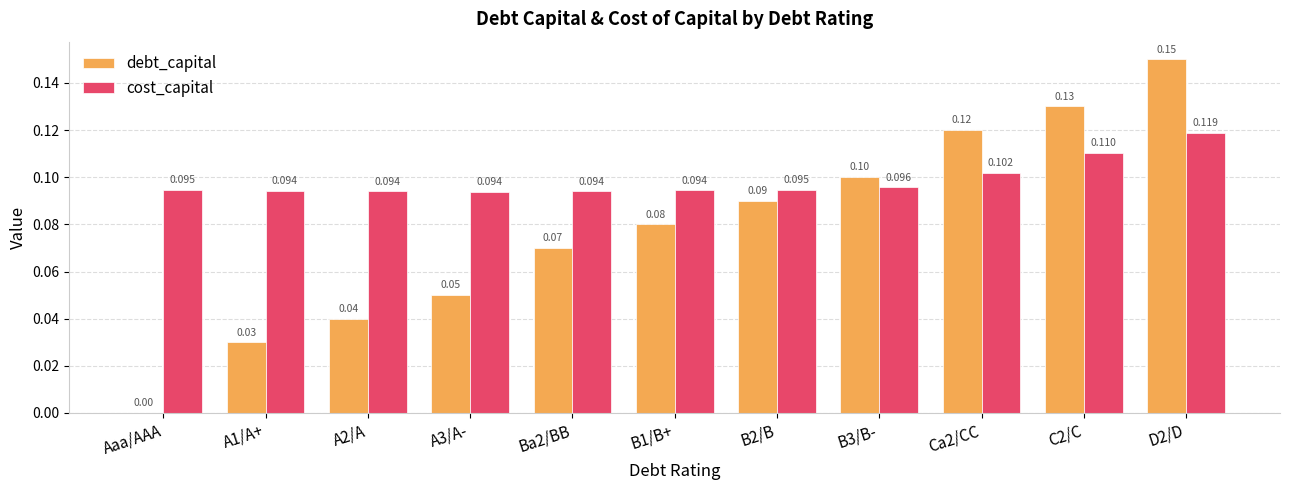

True or false: debt_capital has a value of 0.0 at B1/B+.

False